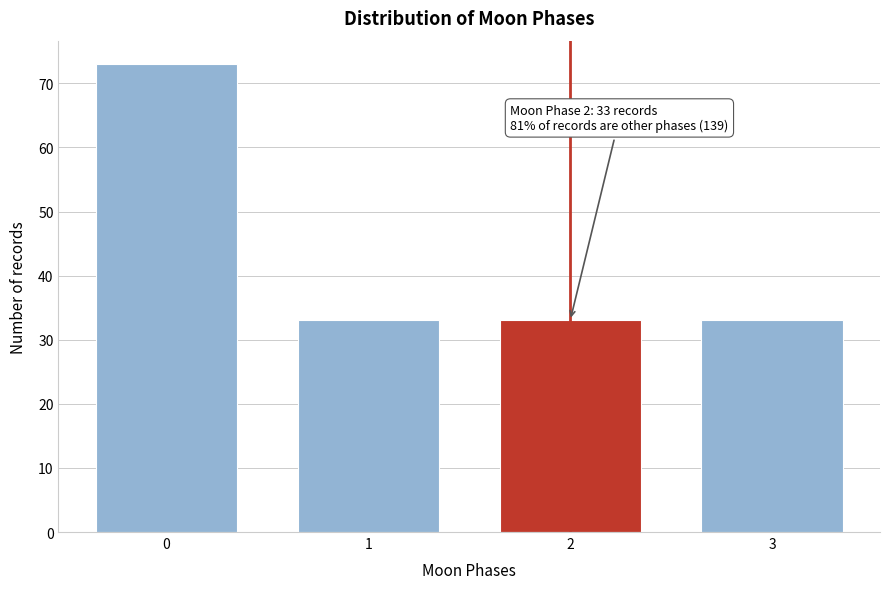

Reading left to right, list all the values displayed in this chart.

0=73	1=33	2=33	3=33